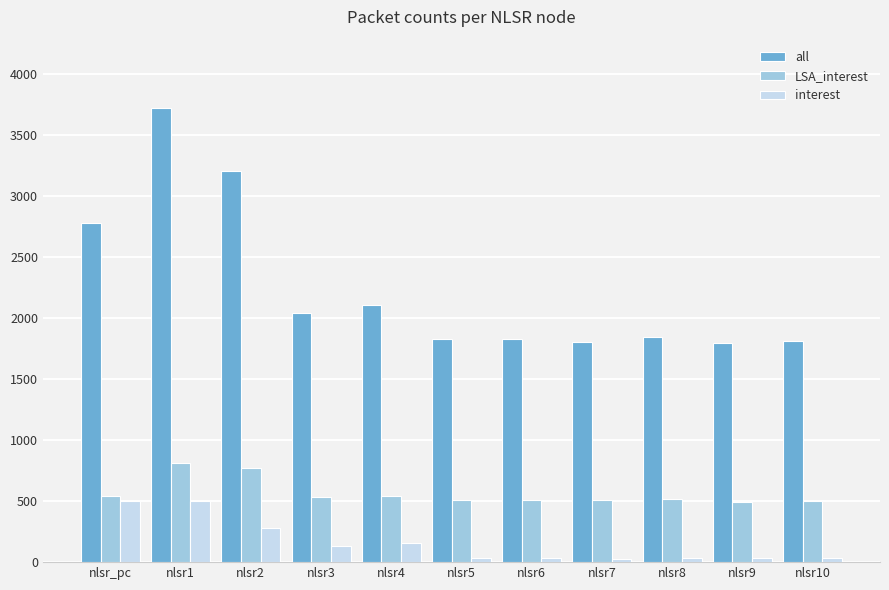

What is the label of the 1st bar from the right?

nlsr10